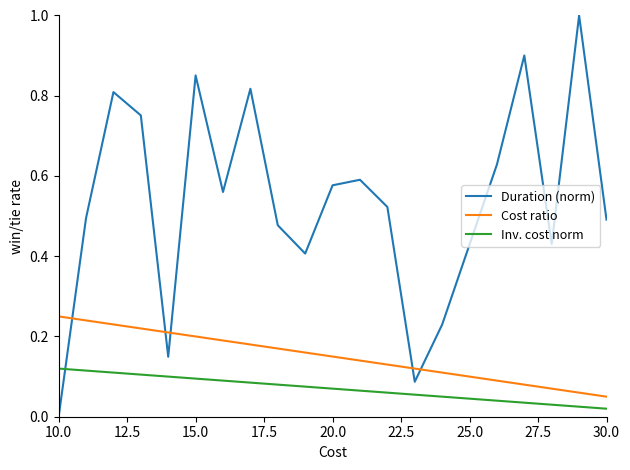

What is the difference between the maximum and minimum values in the Duration (norm) series?

1.0